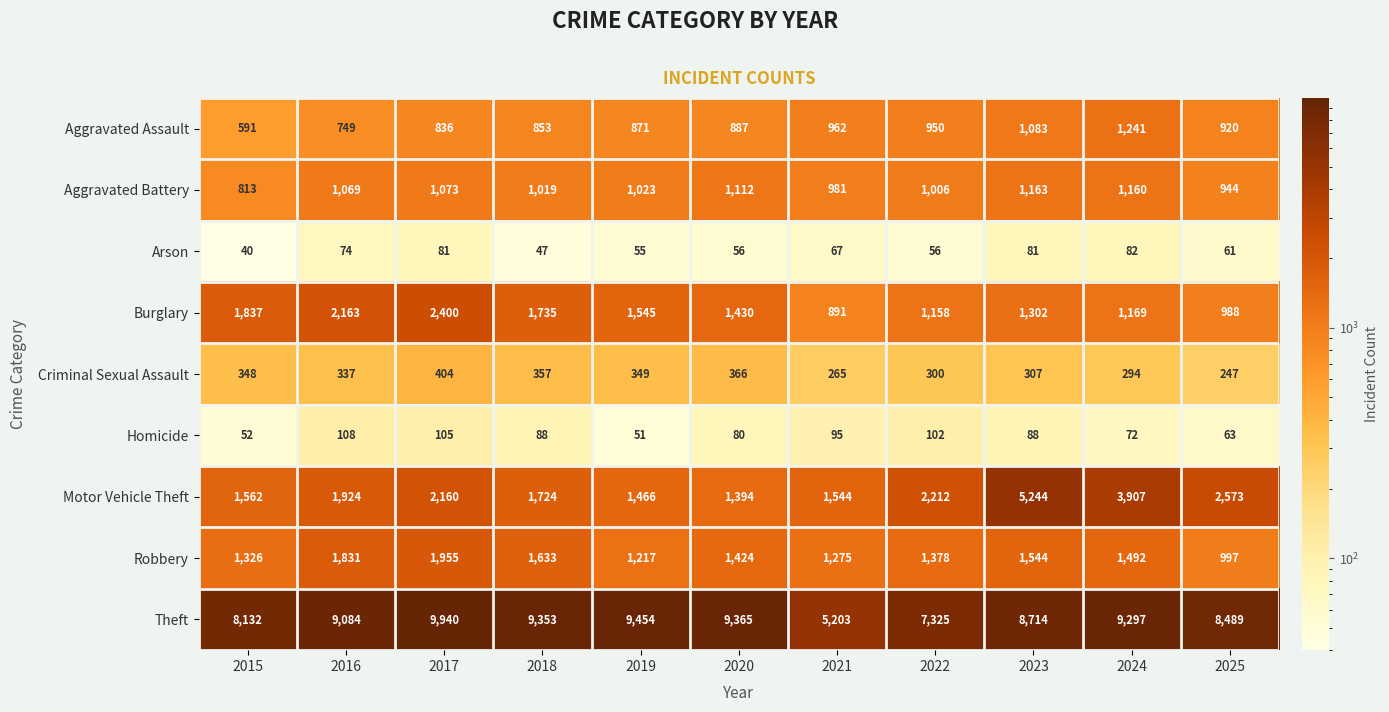

Which label corresponds to the smallest value in the chart?

2015